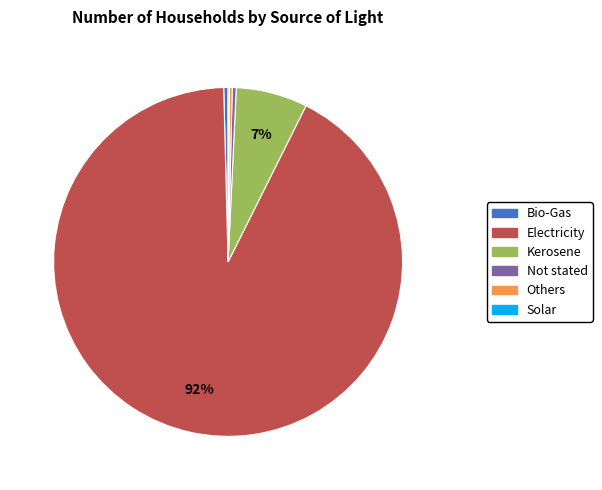

To the nearest percent, what percentage of the pie is Kerosene?

7%